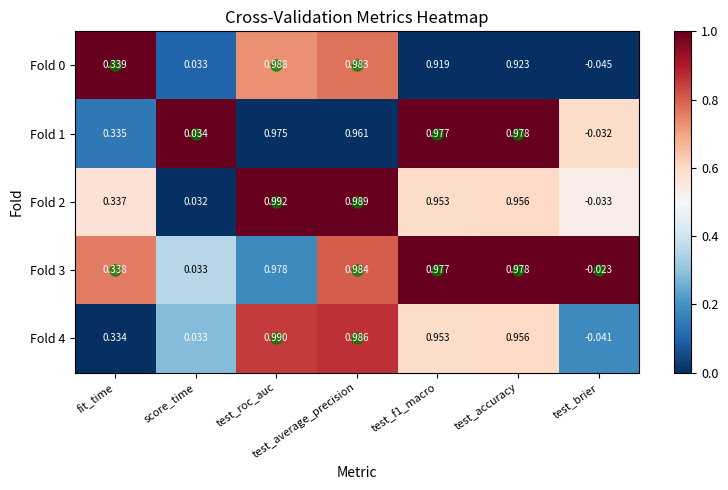

At which label does Fold 3 reach its peak?

test_average_precision